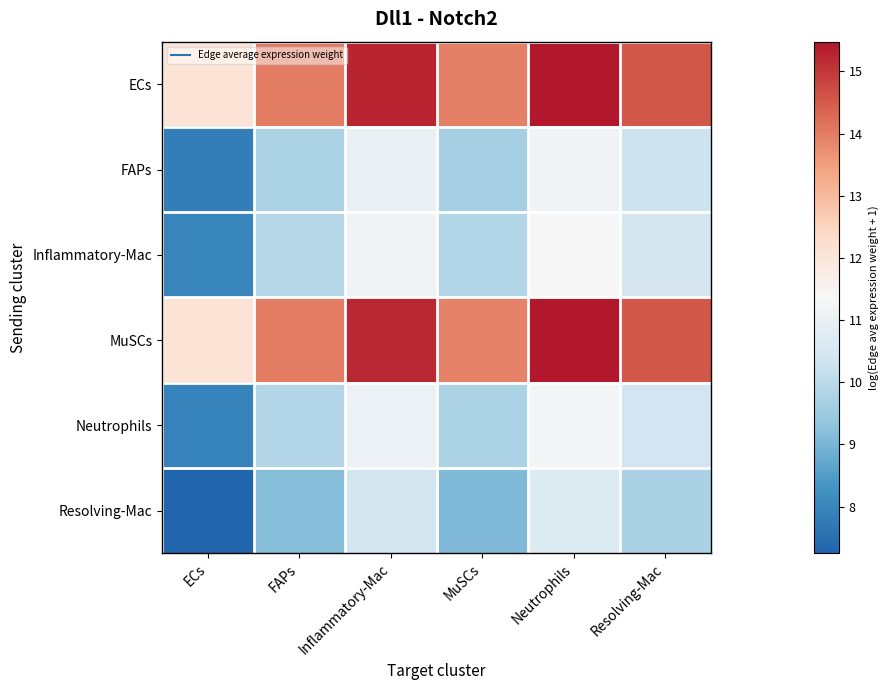

At how many categories does at least one series exceed 14?

4